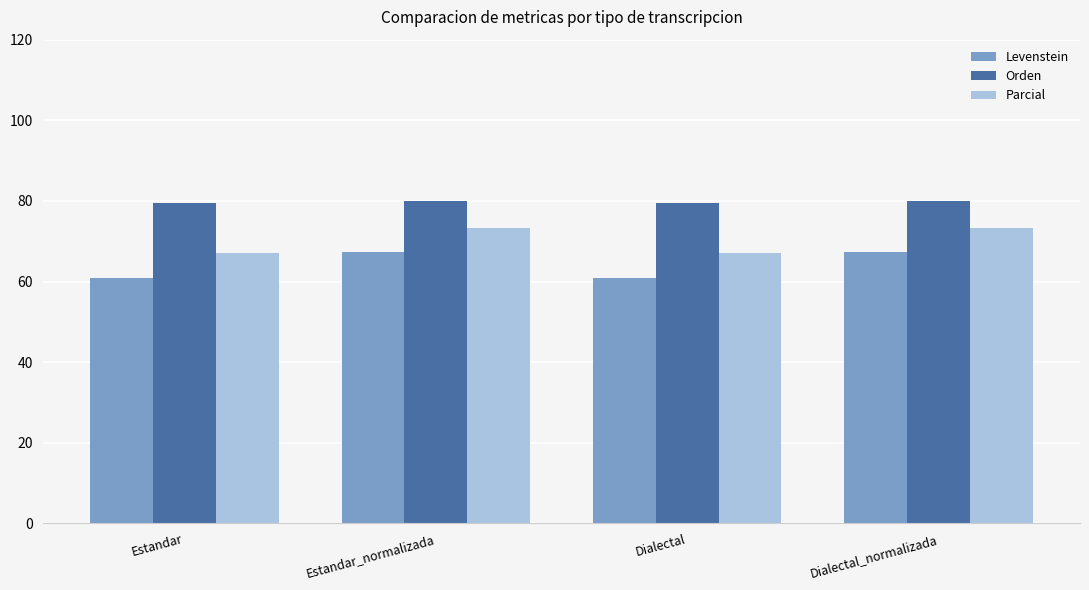

True or false: Parcial has a value of 67.1 at Dialectal.

True